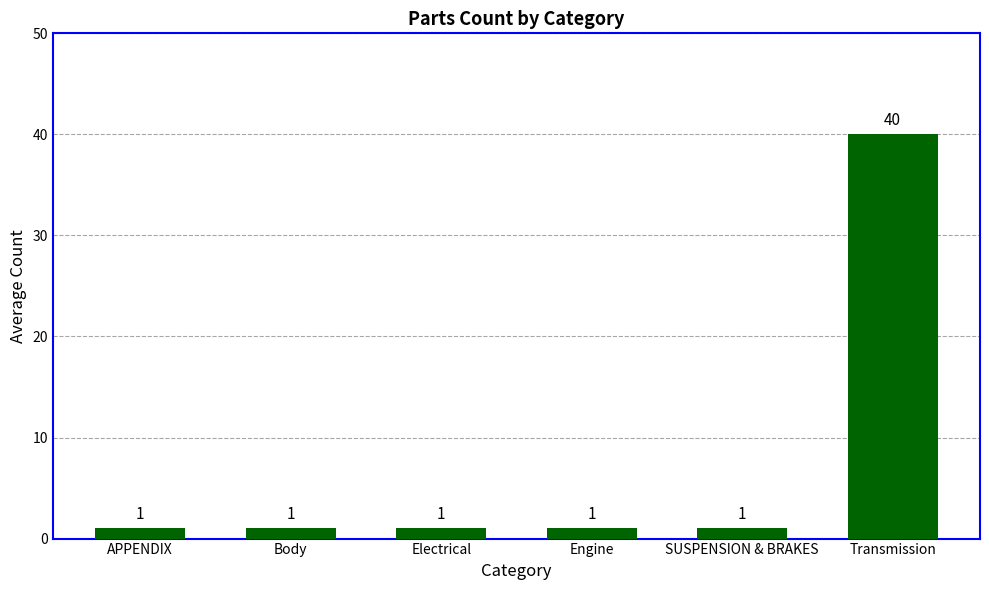

What position from the right is Engine?

3